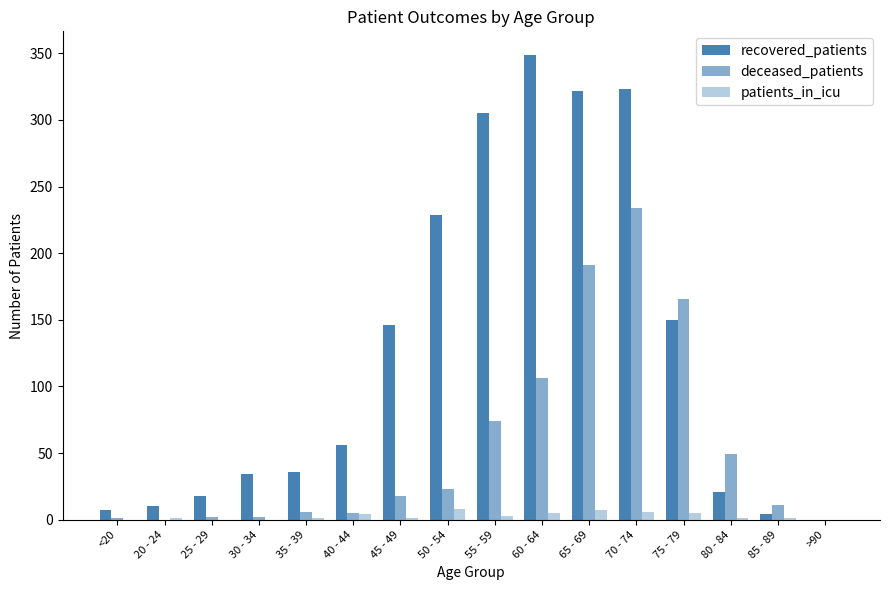

Which series has the largest range (max minus min)?

recovered_patients